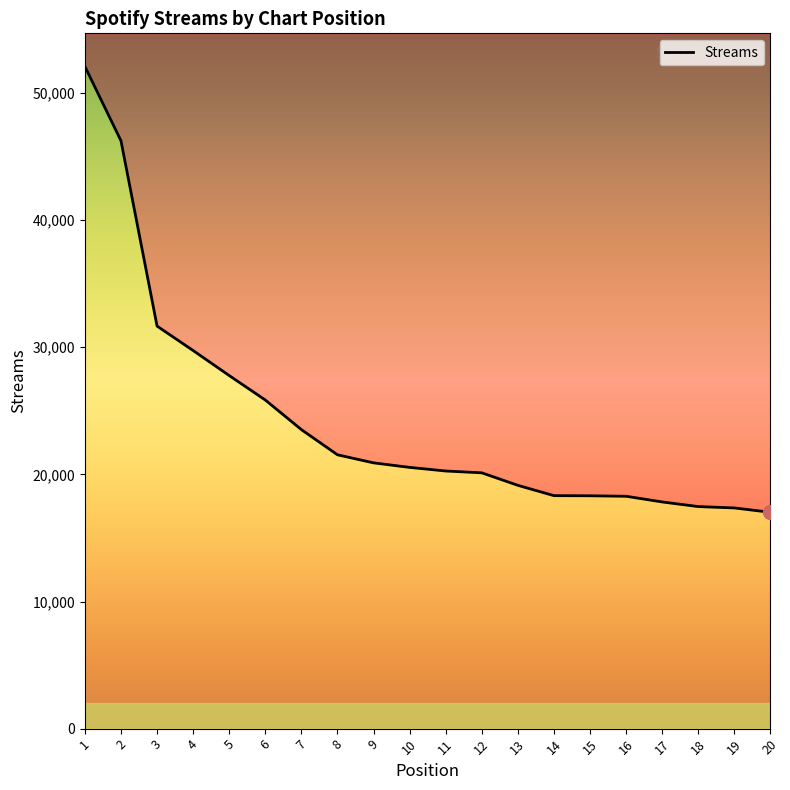

Where does the data first go above 20549?

1